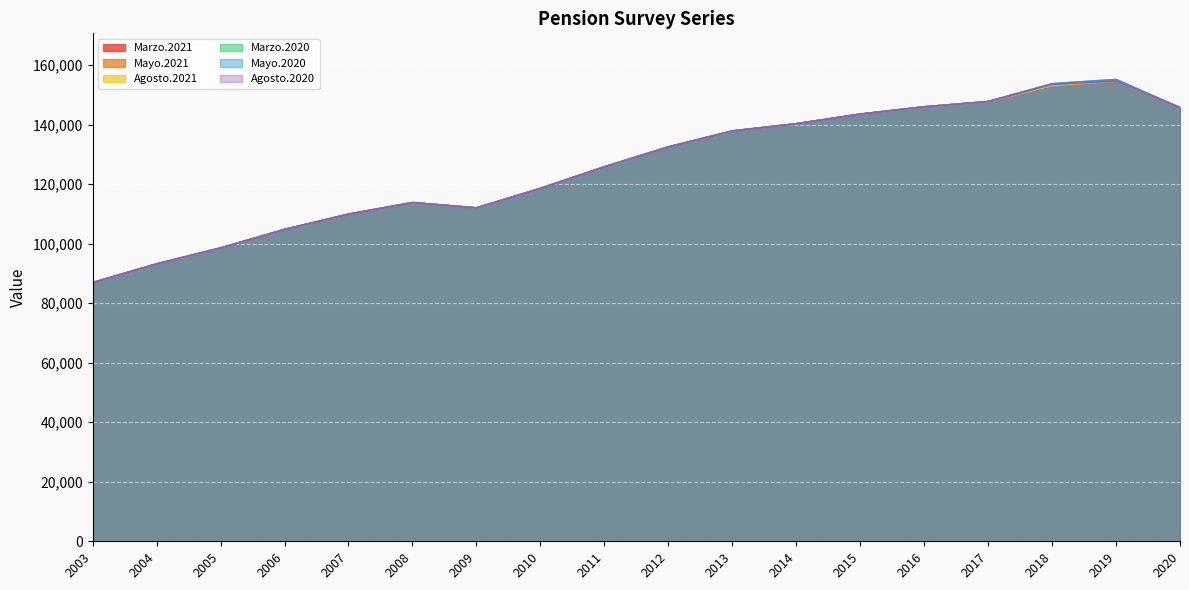

True or false: Mayo.2020 and Mayo.2021 cross at least once.

False